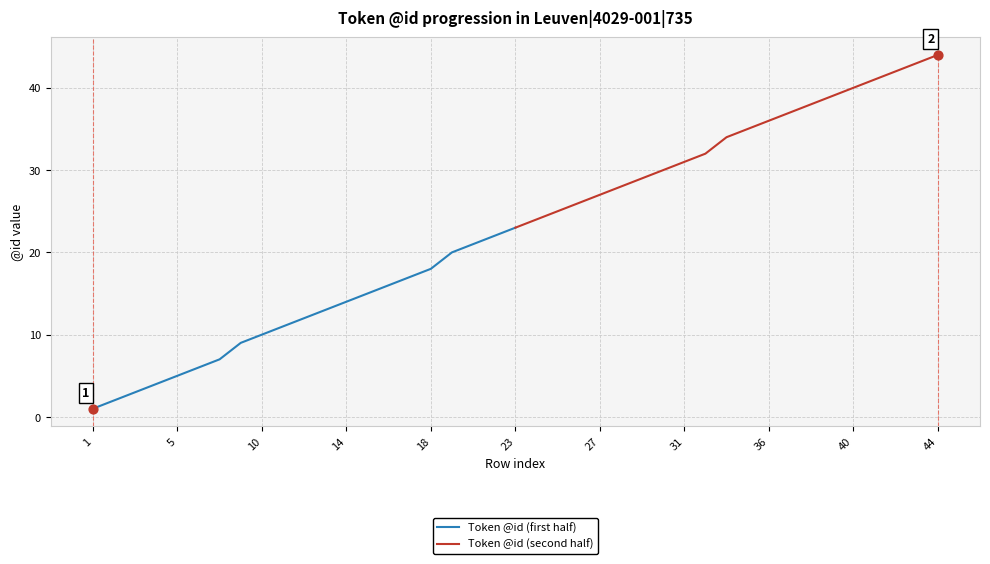

Which series has the largest Y range (max minus min)?

Token @id (first half)